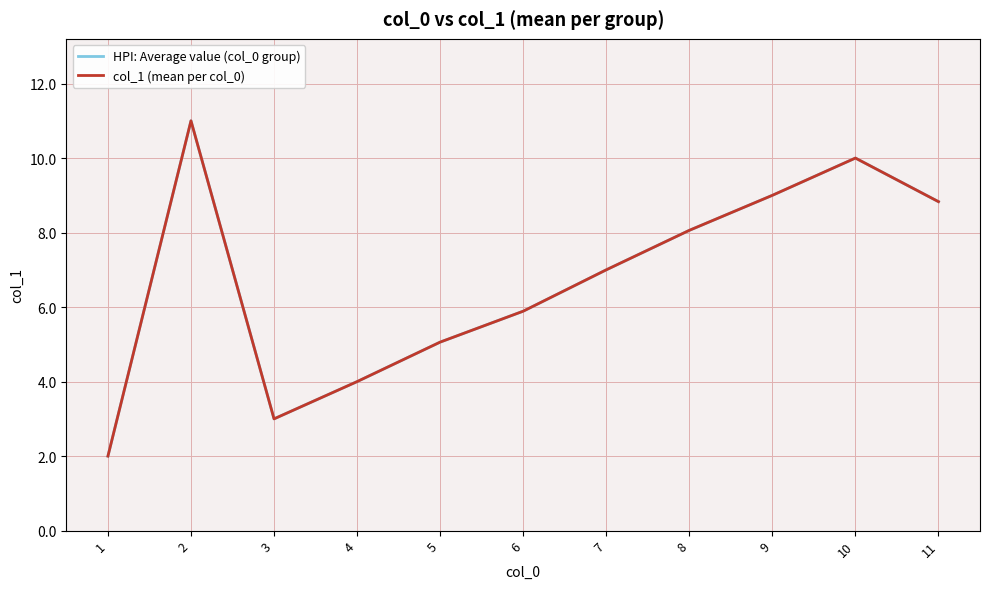

Which series has the largest range (max minus min)?

HPI: Average value (col_0 group)